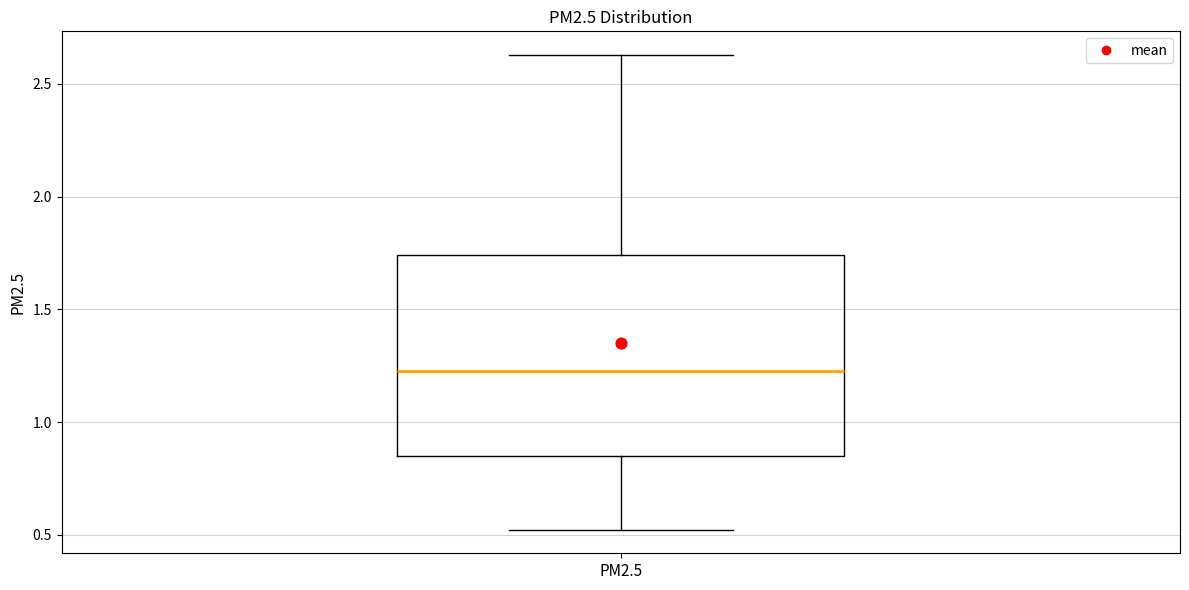

Read this box plot against the y-axis: the position of the median line, the range covered by the box, and the ends of both whiskers. The values are not printed on the chart, so give them approximately, as read against the axis.

median 1.20, box 0.85 to 1.75, whiskers 0.50 to 2.65